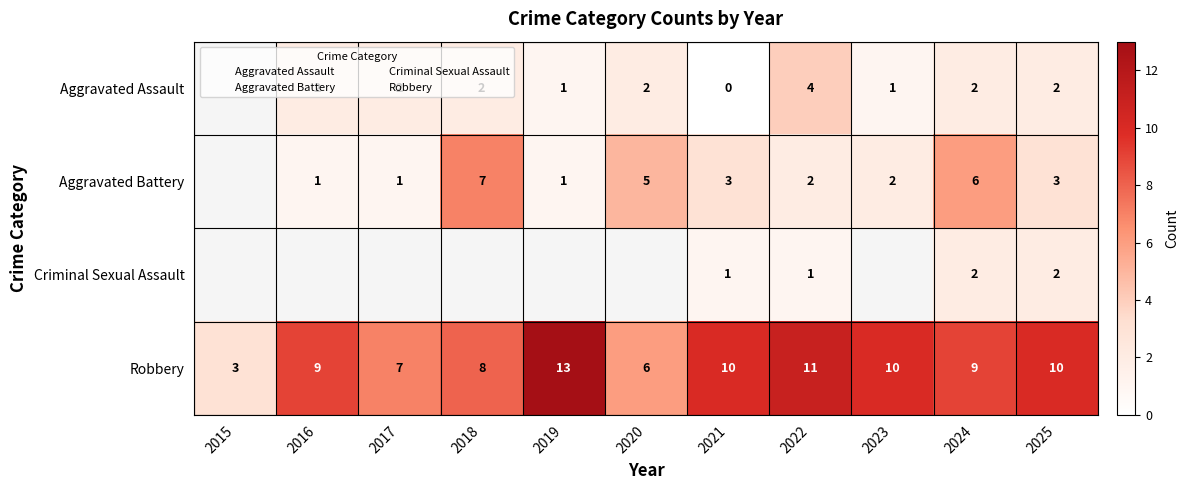

The Aggravated Battery series shows 1.6 at 2017. True or false?

False